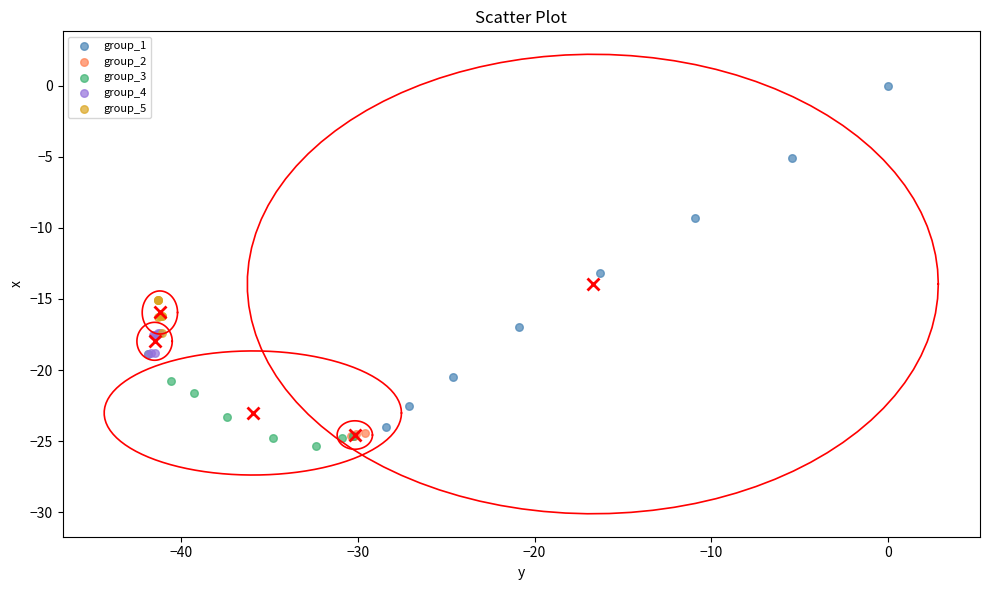

Which series reaches the maximum Y coordinate?

group_1